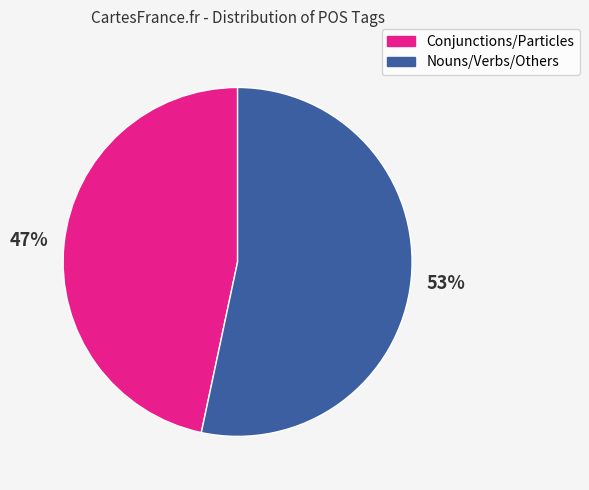

Is there any slice that represents more than half of the pie?

Yes